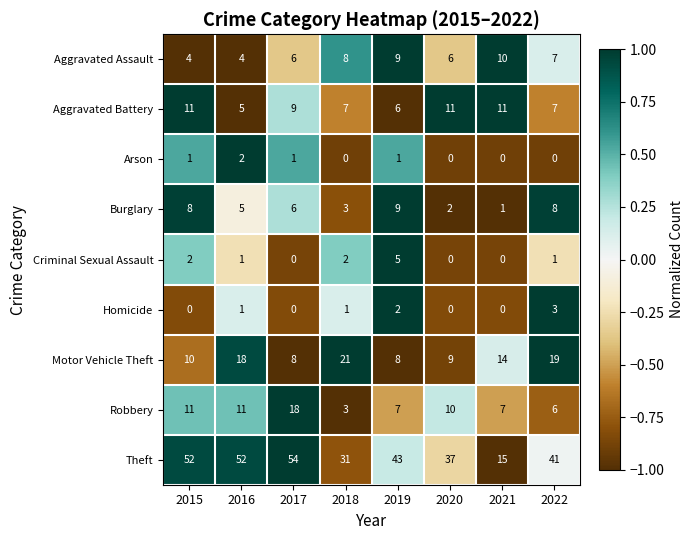

How many data points does each series have?

8